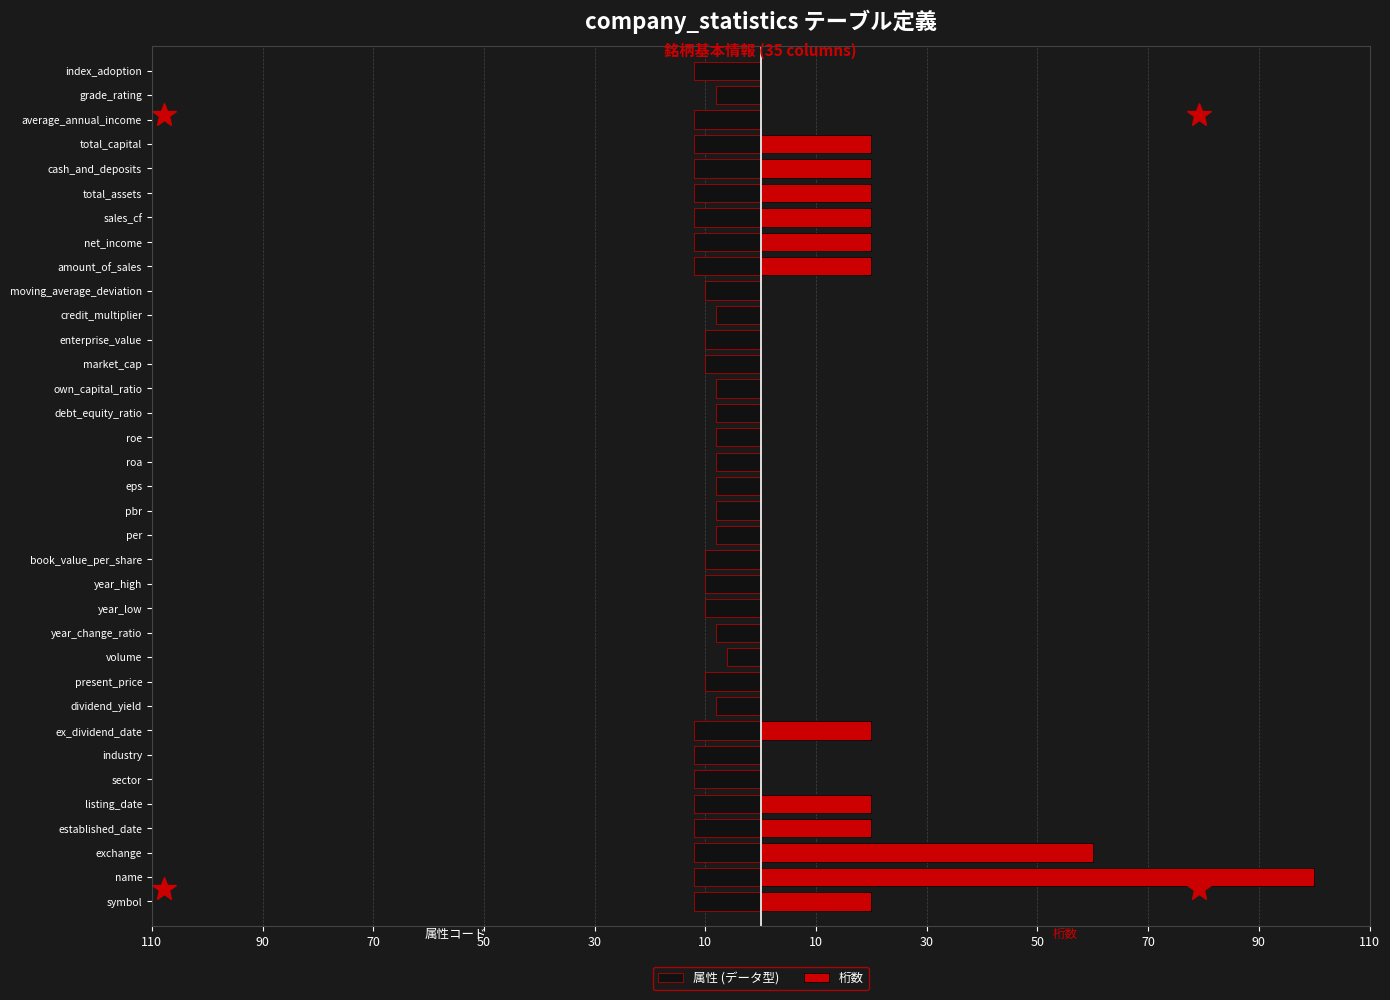

What is the difference between the 属性 (データ型) values at ex_dividend_date and dividend_yield?

4